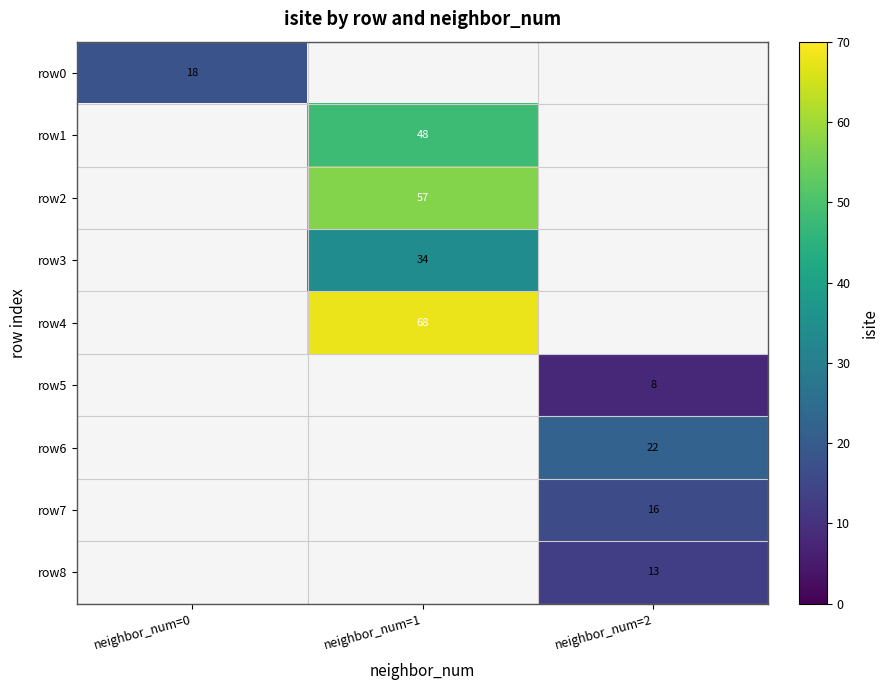

At which category does the chart reach its minimum across all series?

neighbor_num=2